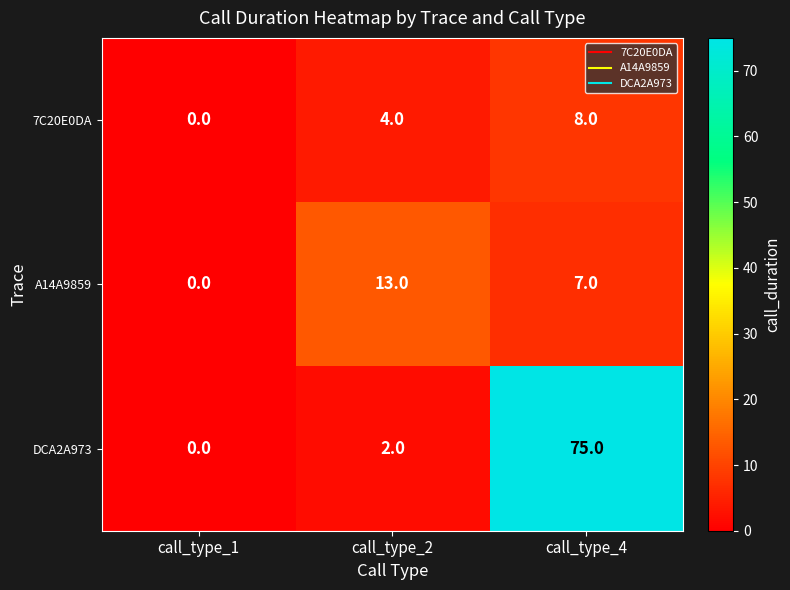

True or false: DCA2A973 has a value of 75 at call_type_4.

True